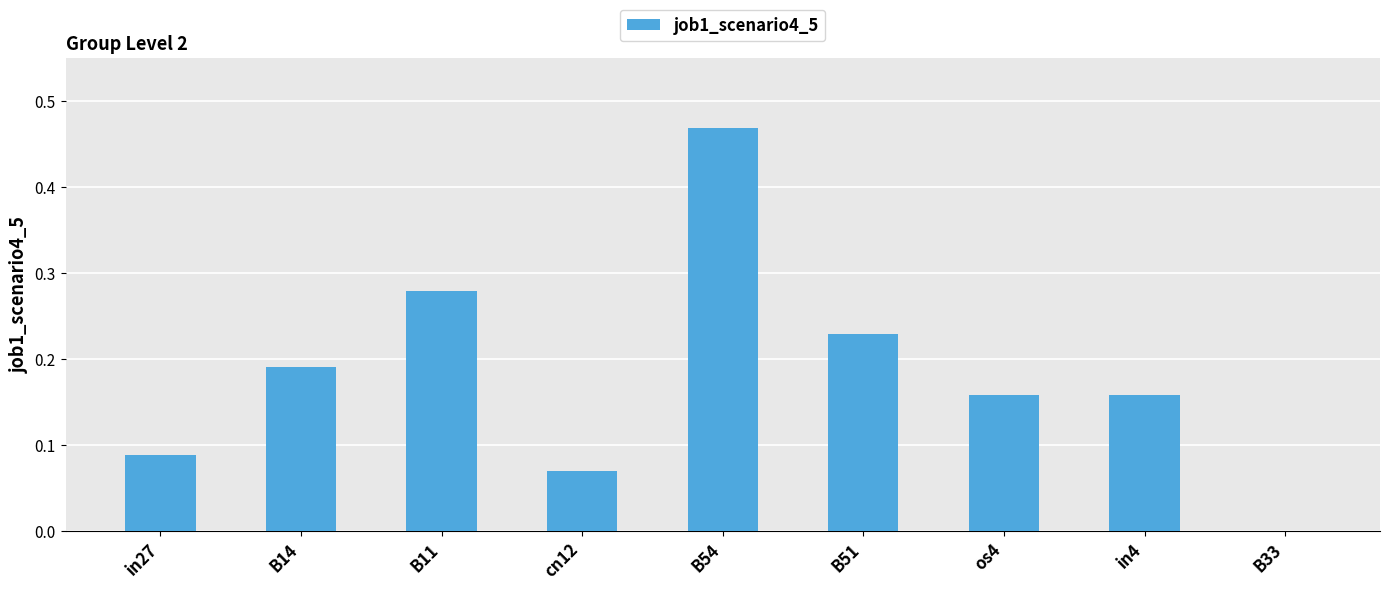

Between B51 and os4, which is larger?

B51